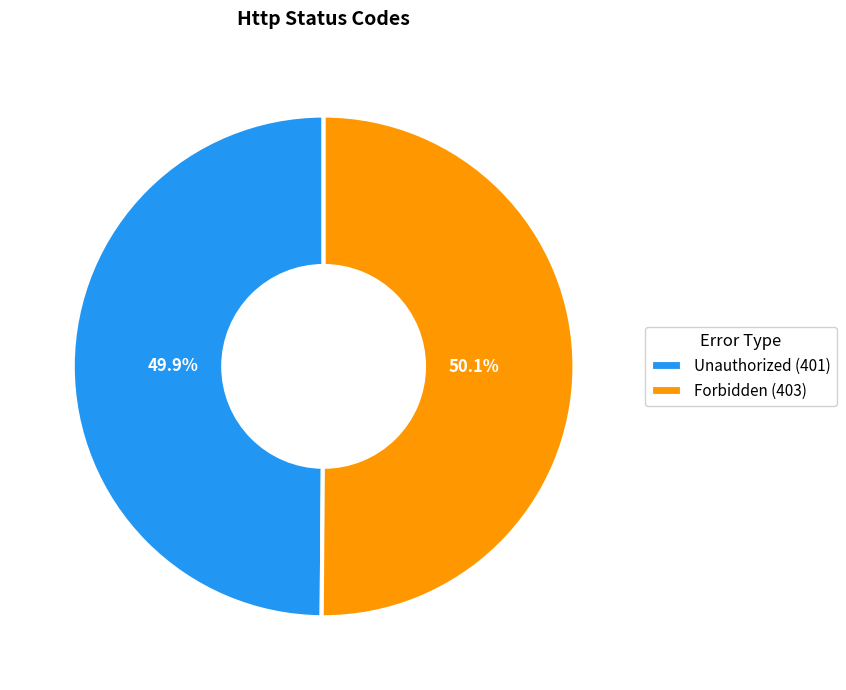

What percentage is NOT represented by Unauthorized (401)?

50.1%